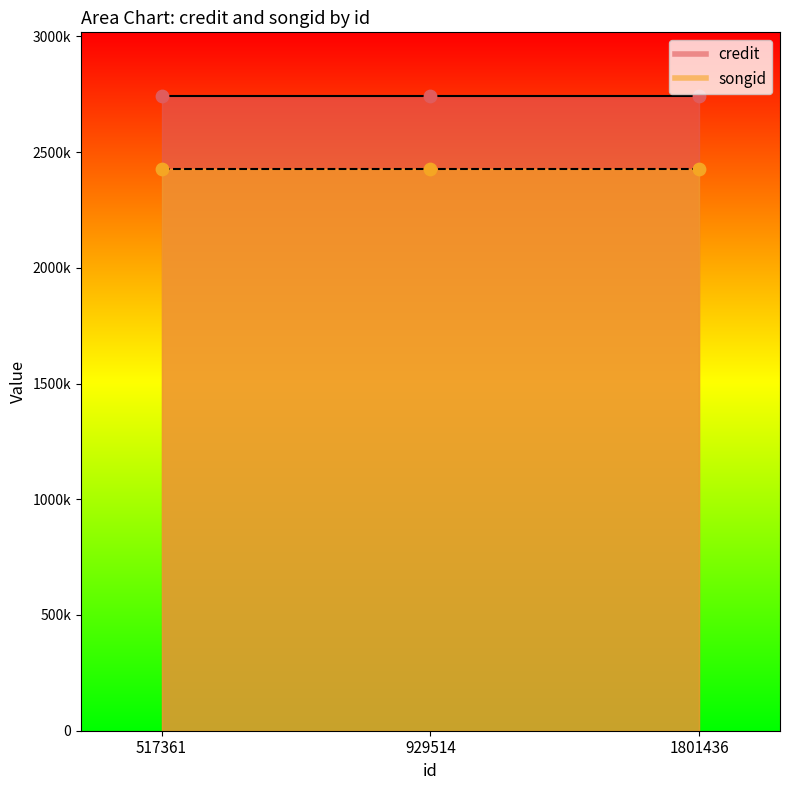

What are all the series names shown in the legend?

credit, songid